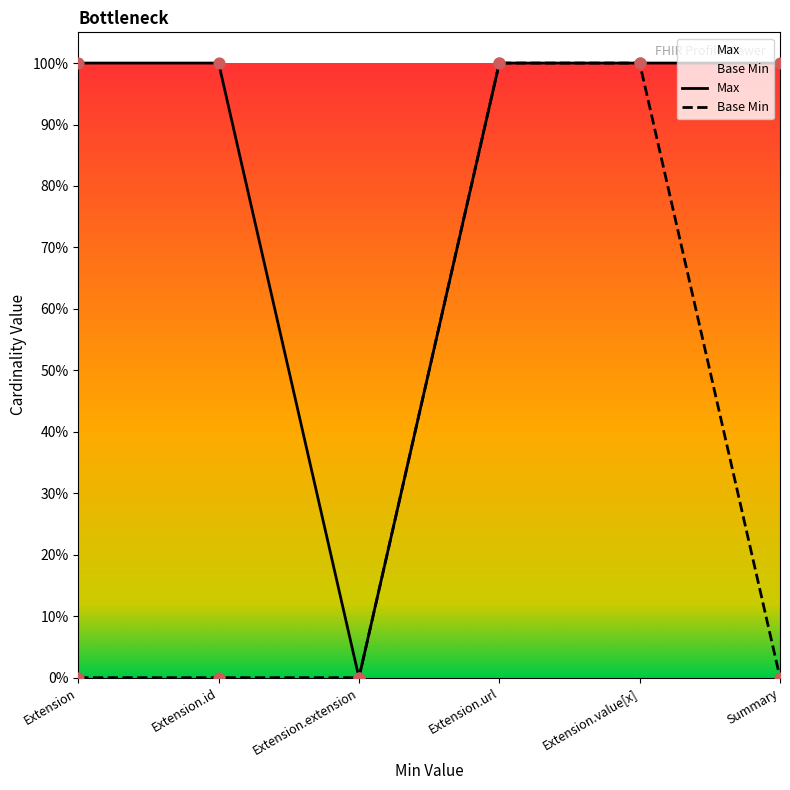

Which series has the largest Y range (max minus min)?

Max